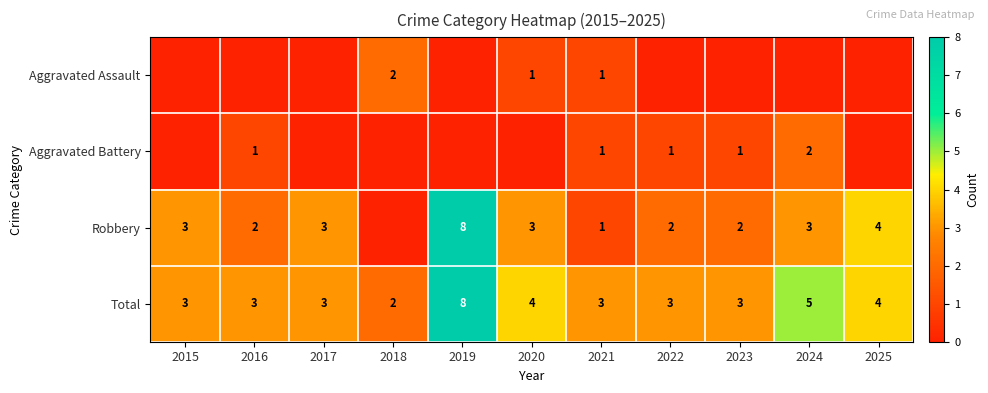

True or false: Robbery has a value of 1 at 2021.

True